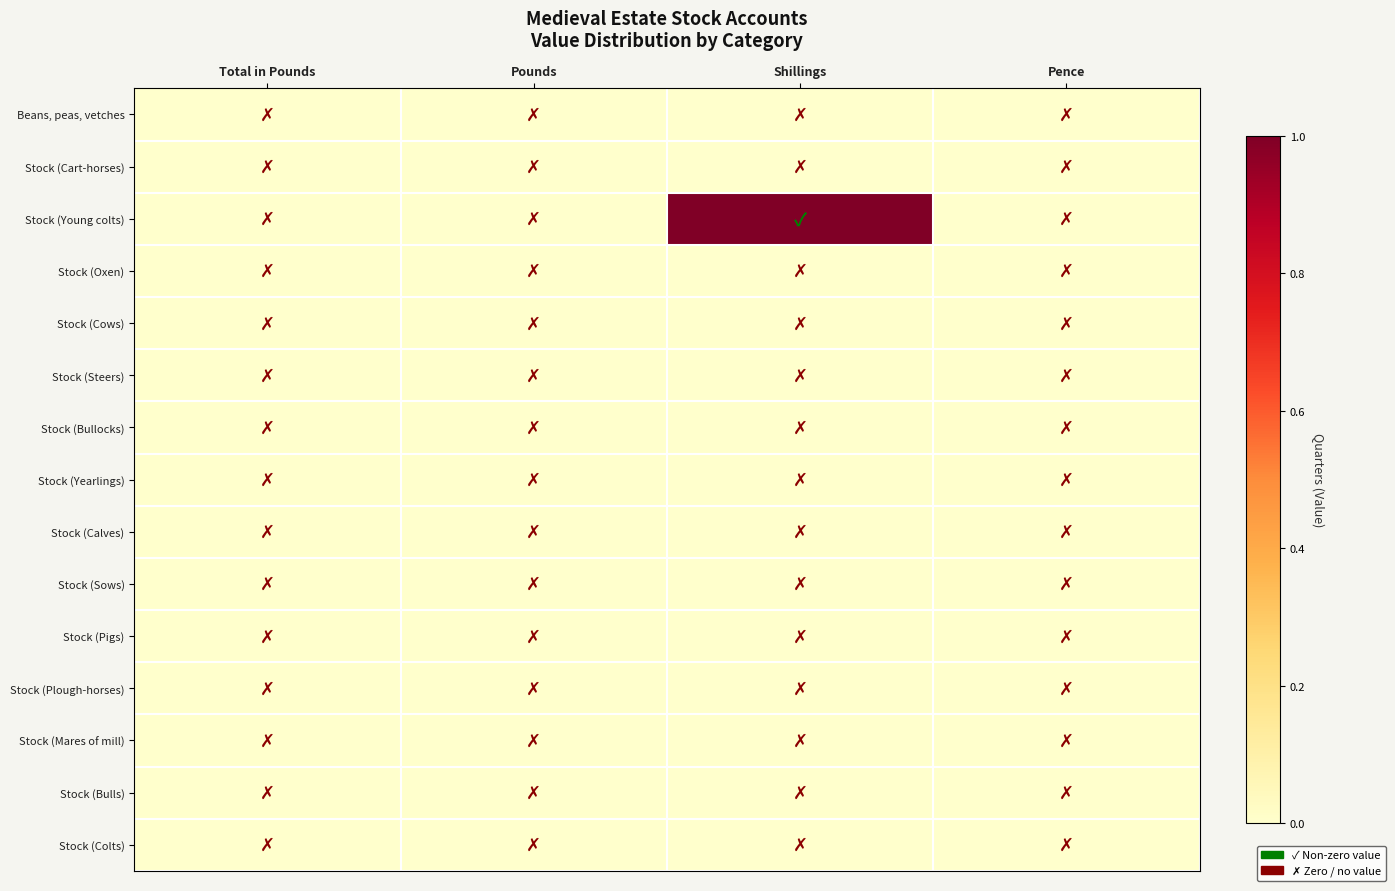

Which has a higher value, Pence or Total in Pounds?

Pence